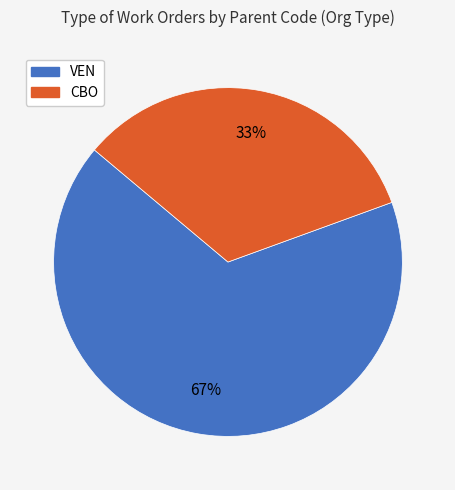

Which has a higher value, CBO or VEN?

VEN